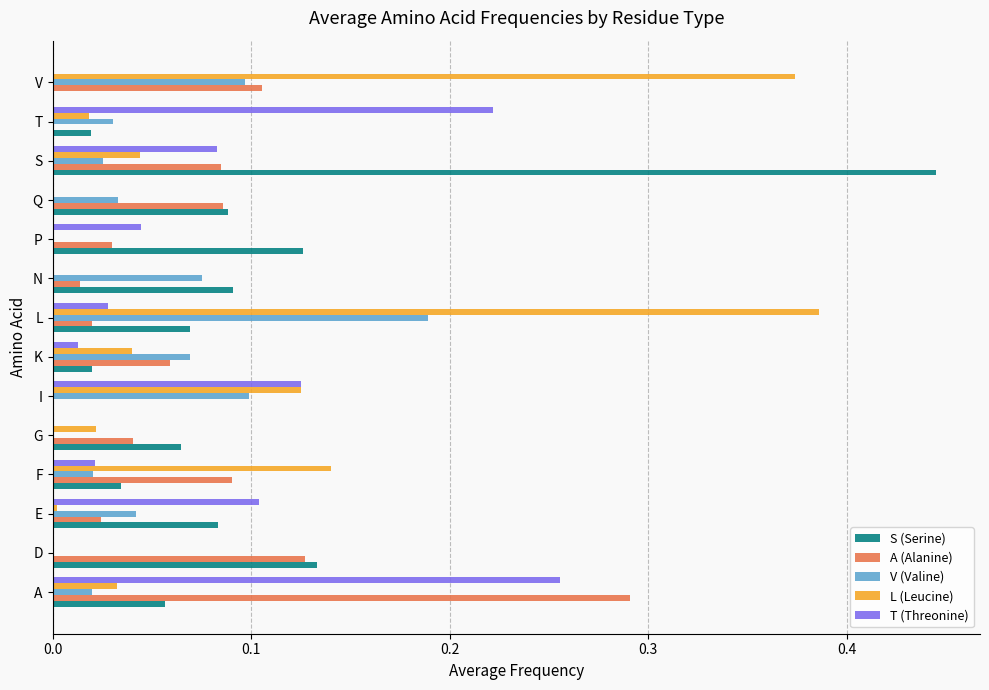

The V (Valine) series shows -0.1 at P. True or false?

False